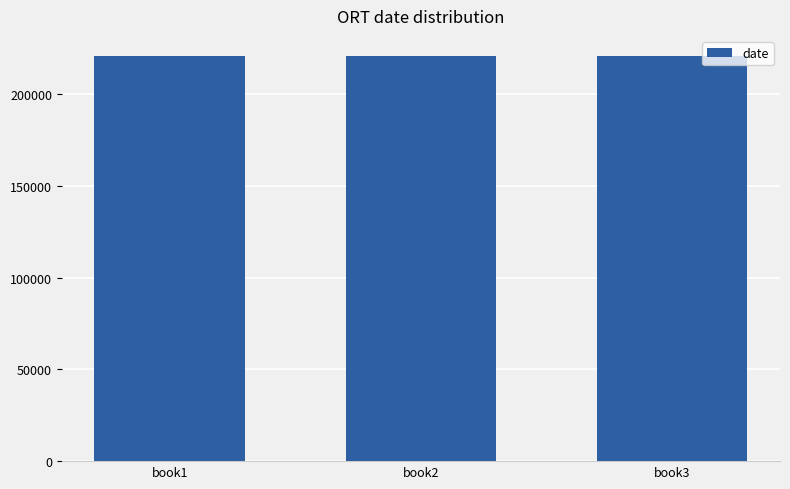

What is the greatest value displayed?

220602